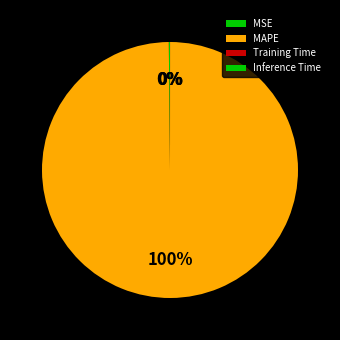

To the nearest percent, what is the average slice percentage?

25%